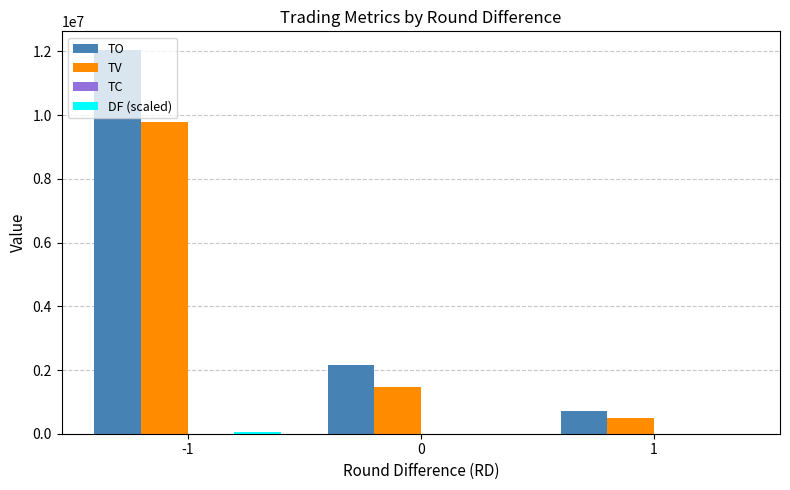

The value of TO at 0 is 2150570. True or false?

True